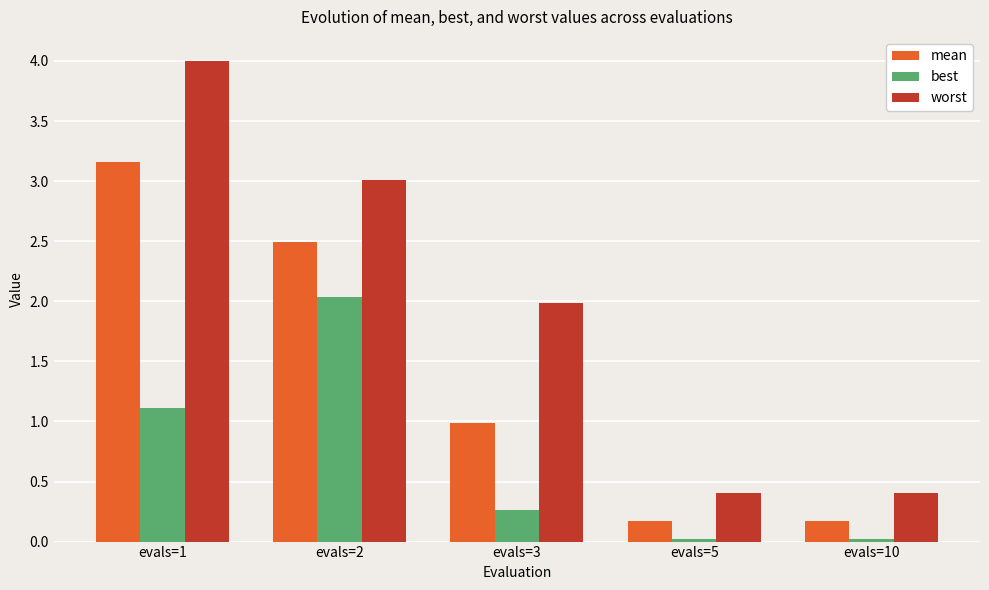

True or false: mean has a value of 0.8 at evals=1.

False